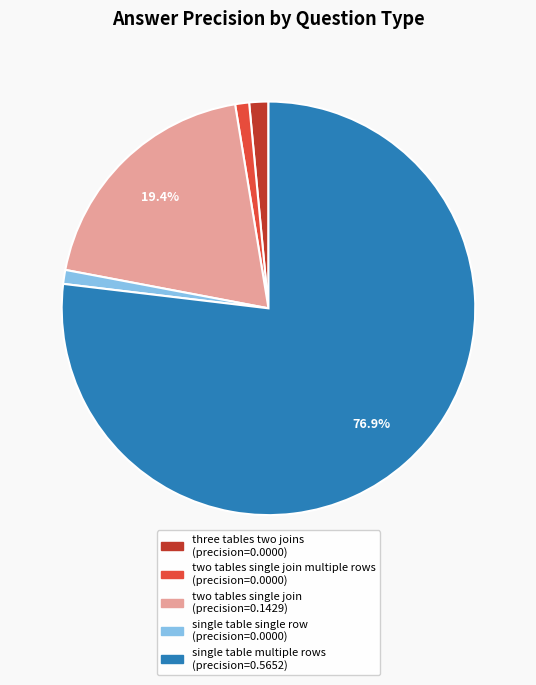

Does any single category account for the majority?

Yes